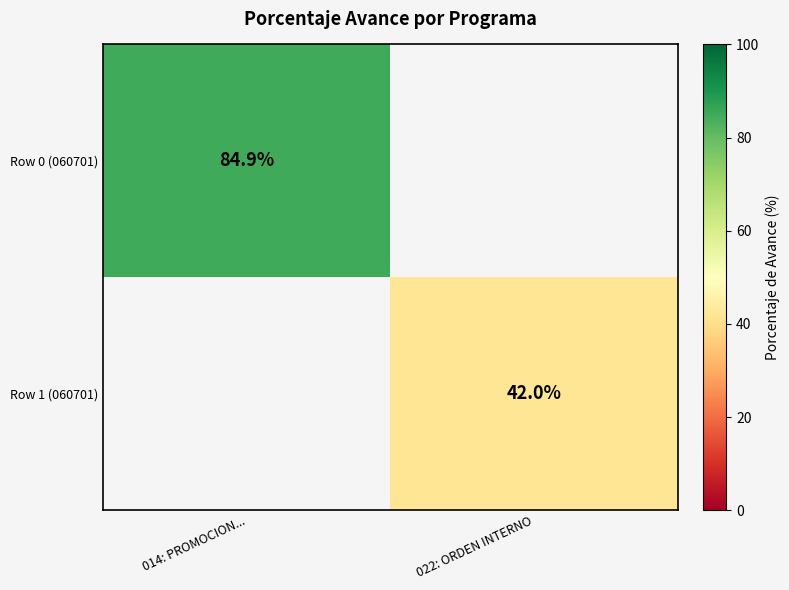

The value of Row 0 (060701) at 014: PROMOCION... is 84.9. True or false?

True